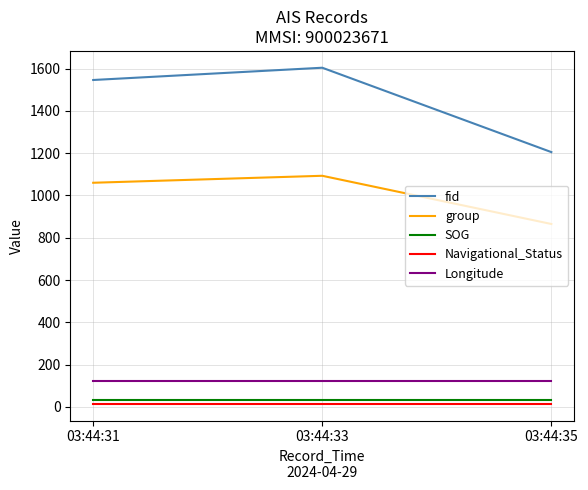

Reading left to right, extract all data points from this chart.

fid: 03:44:31=1546.0	03:44:33=1604.0	03:44:35=1205.0
group: 03:44:31=1060.0	03:44:33=1093.0	03:44:35=865.0
SOG: 03:44:31=32.3	03:44:33=32.3	03:44:35=32.3
Navigational_Status: 03:44:31=15.0	03:44:33=15.0	03:44:35=15.0
Longitude: 03:44:31=121.8	03:44:33=121.8	03:44:35=121.8